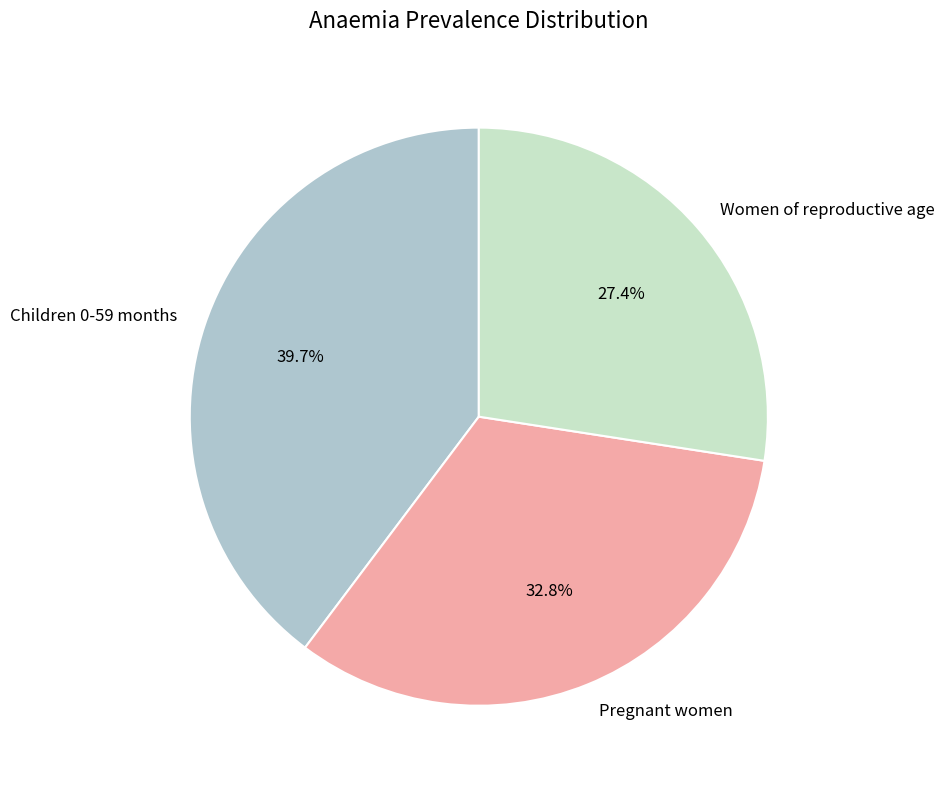

True or false: Women of reproductive age accounts for 20% of the total.

False